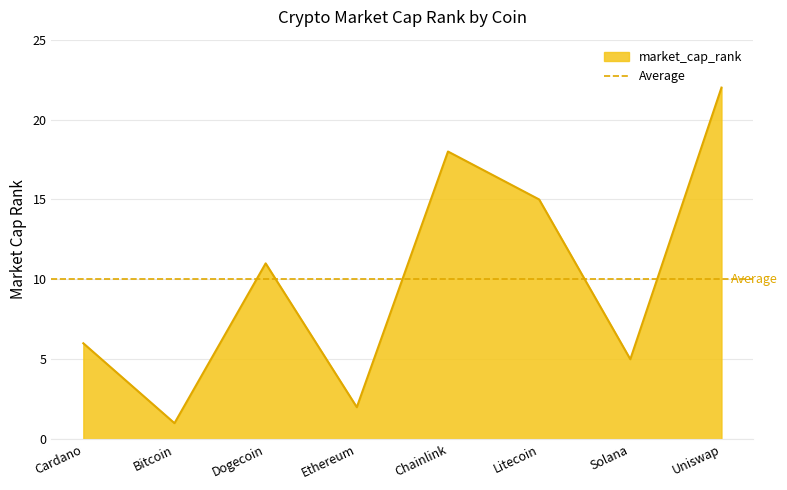

Does the chart display data point markers on the line(s)?

No